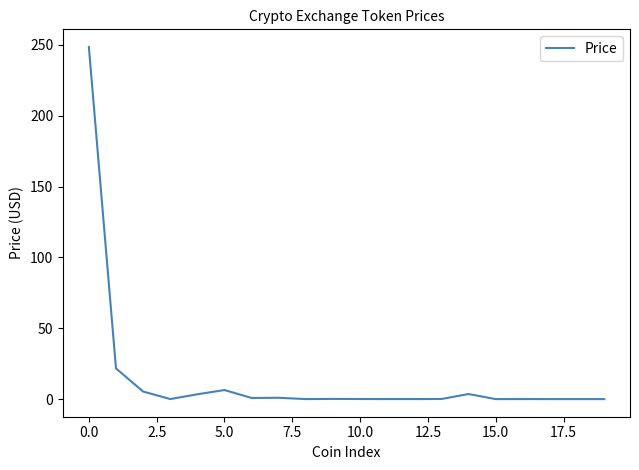

What is the maximum value shown in the chart?

248.5